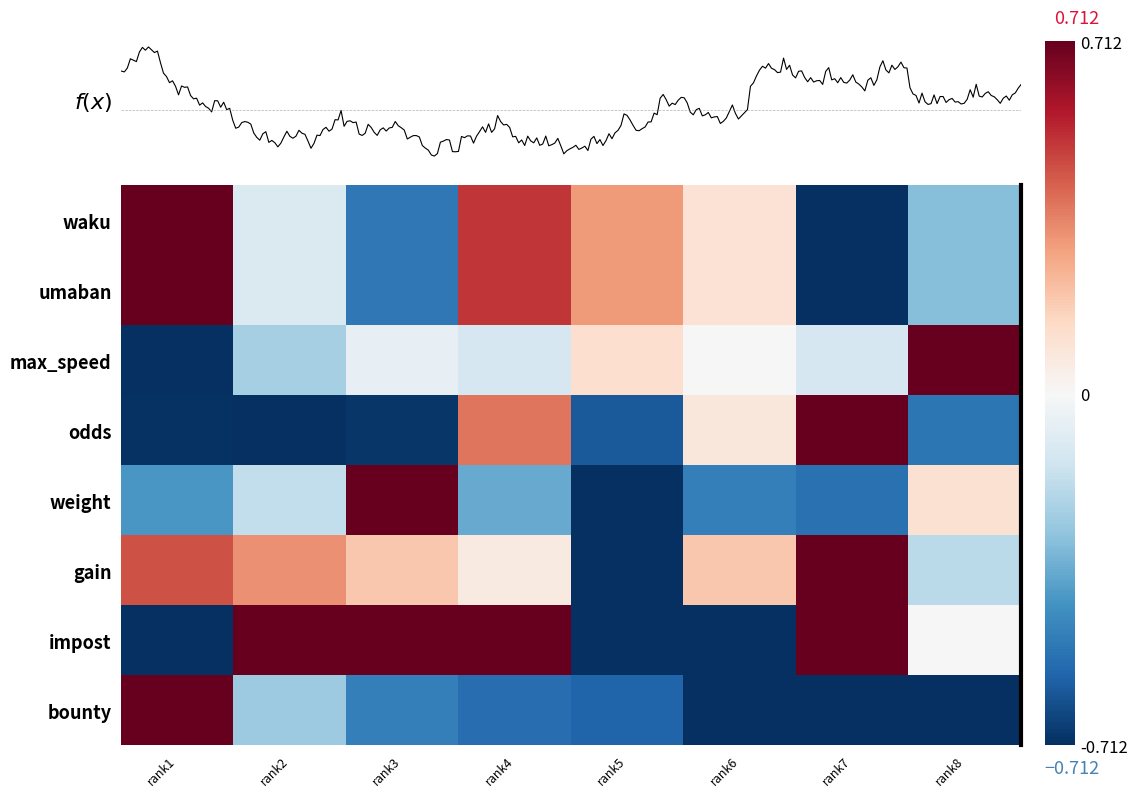

Reading right to left, list all the values displayed in this chart.

1: -0.4	-1.0	0.1	0.4	0.7	-0.7	-0.1	1.0
2: -0.4	-1.0	0.1	0.4	0.7	-0.7	-0.1	1.0
3: 1.0	-0.2	0.0	0.2	-0.2	-0.1	-0.3	-1.0
4: -0.7	1.0	0.1	-0.8	0.5	-1.0	-1.0	-1.0
5: 0.1	-0.7	-0.7	-1.0	-0.5	1.0	-0.2	-0.6
6: -0.3	1.0	0.3	-1.0	0.1	0.3	0.5	0.6
7: 0.0	1.0	-1.0	-1.0	1.0	1.0	1.0	-1.0
8: -1.0	-1.0	-1.0	-0.8	-0.8	-0.7	-0.4	1.0